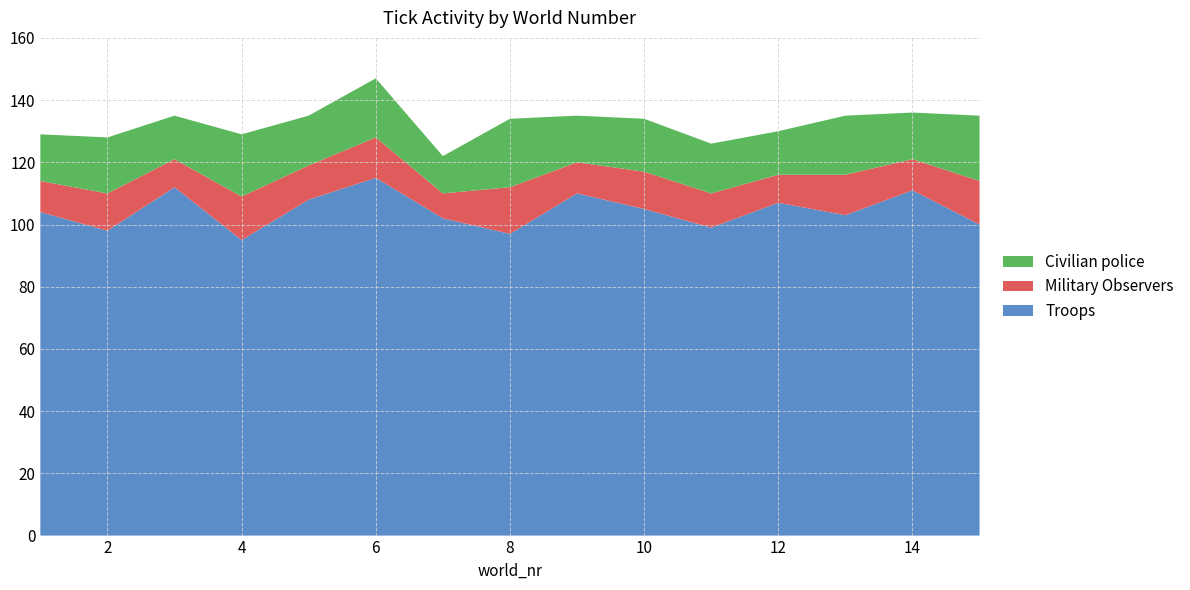

At which category is the sum across all series the highest?

6